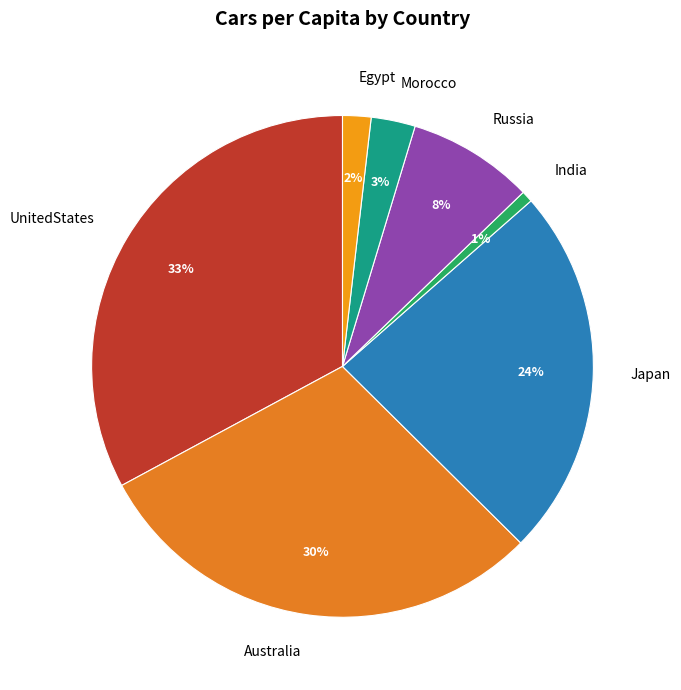

How many segments does this pie chart have?

7